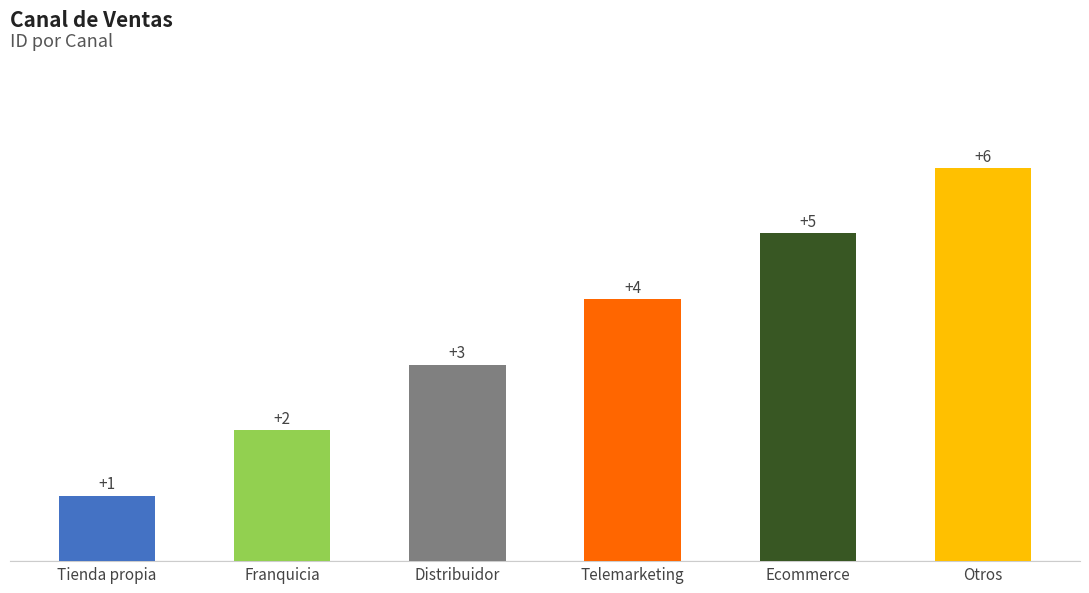

List the labels in order of value, smallest first.

Tienda propia, Franquicia, Distribuidor, Telemarketing, Ecommerce, Otros